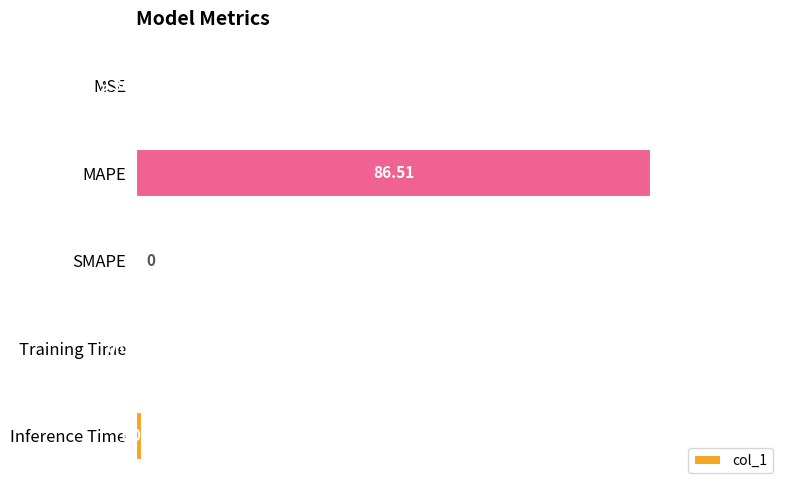

Which has a higher value, SMAPE or MAPE?

MAPE